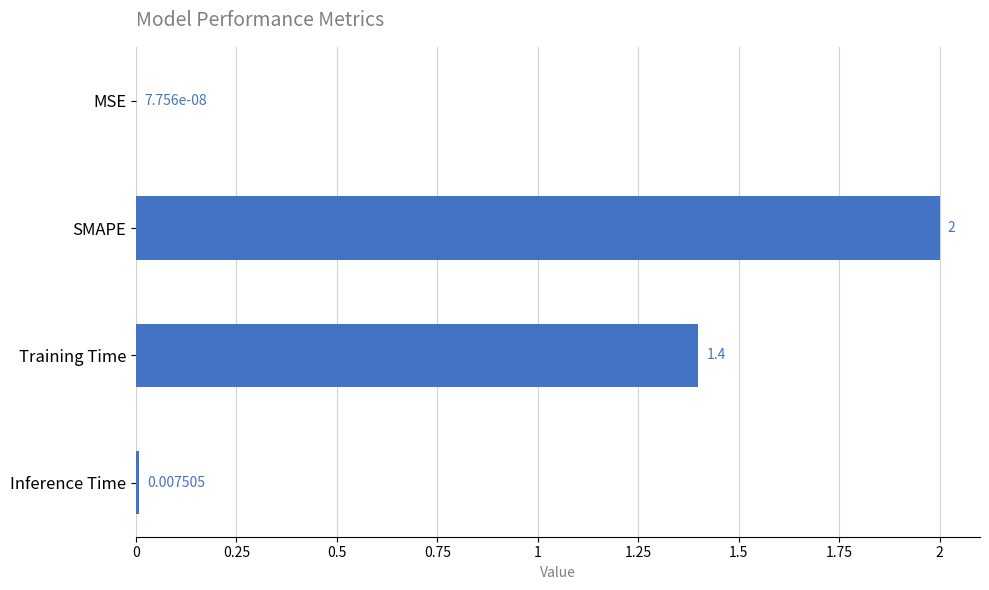

Which label corresponds to the largest value in the chart?

SMAPE